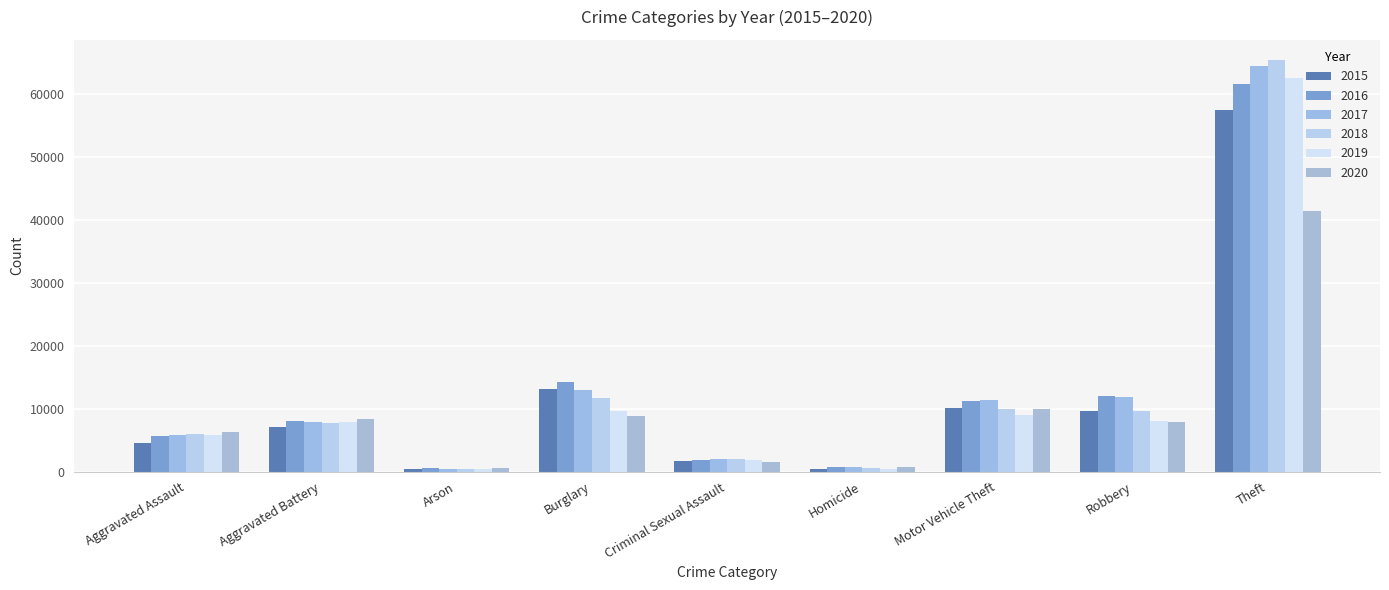

Are the bars grouped side by side (vs. stacked)?

Yes